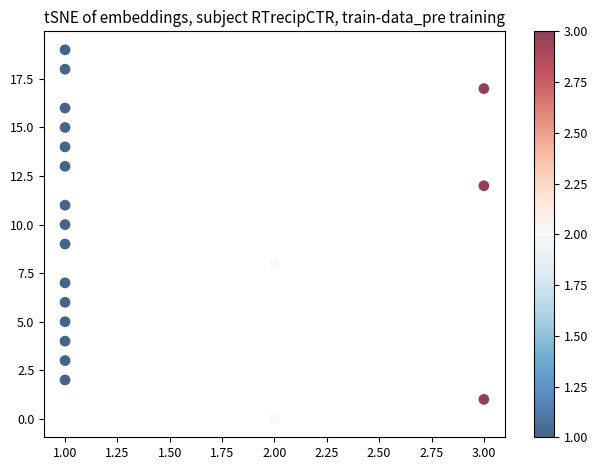

What is the range of Y values (max minus min)?

19